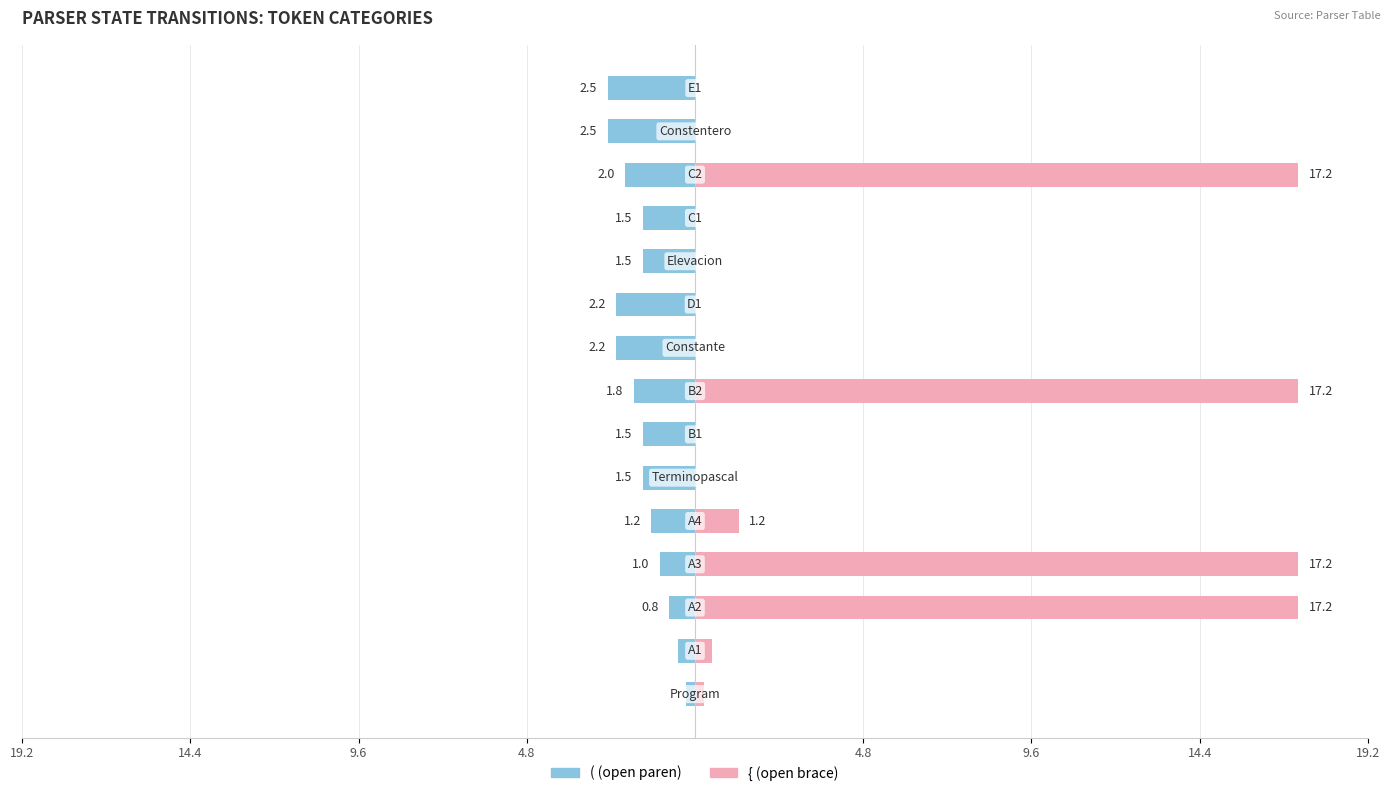

How many groups of bars are there?

15